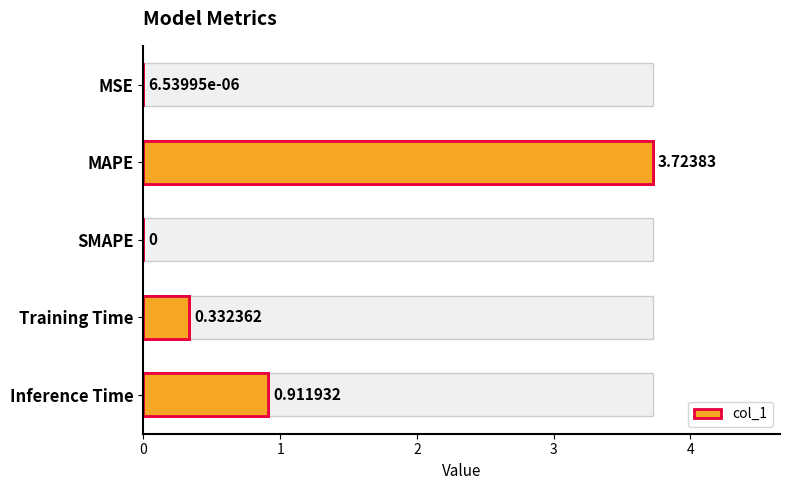

Read the value at Training Time.

0.3